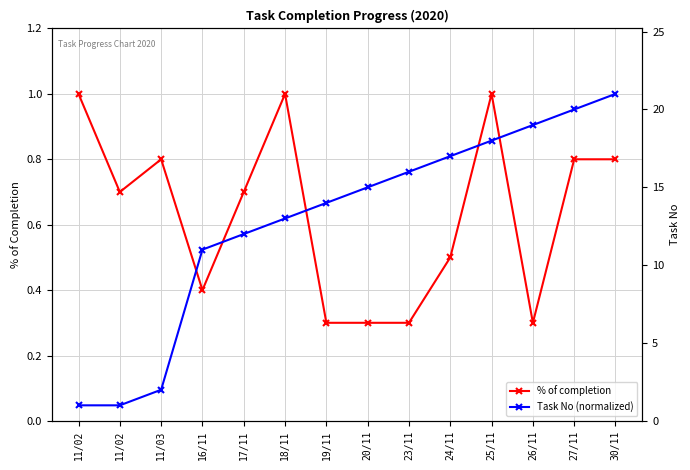

What is the difference between the second highest and second lowest values in the % of completion series?

0.7